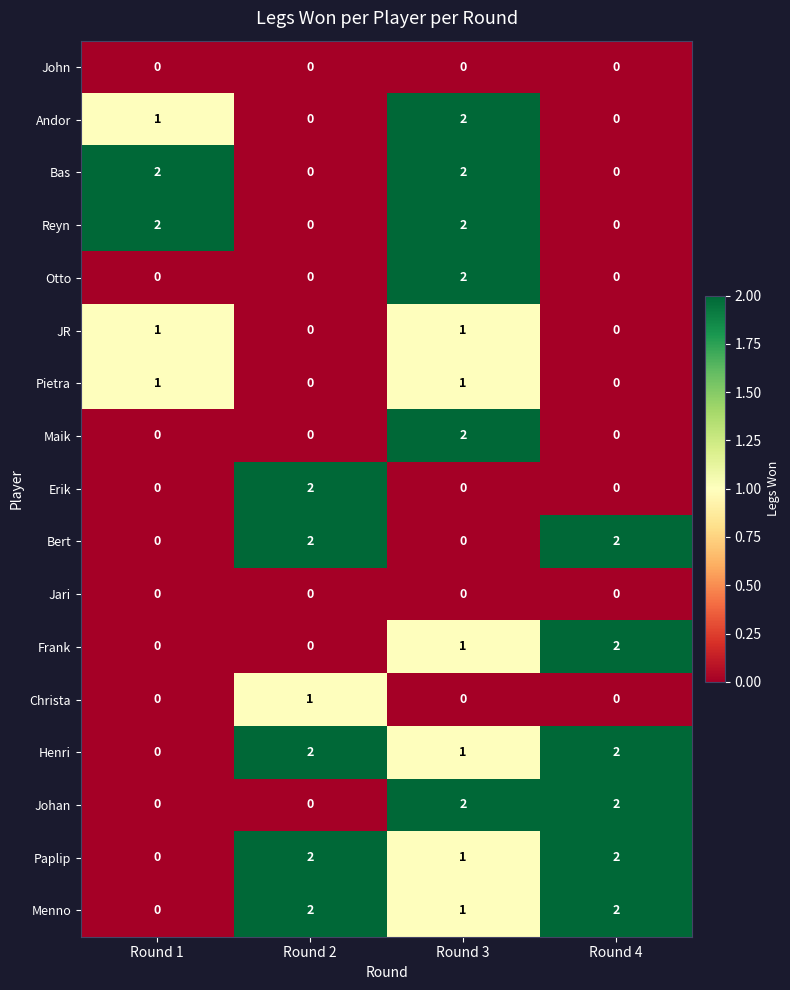

At how many categories does at least one series exceed 1?

4